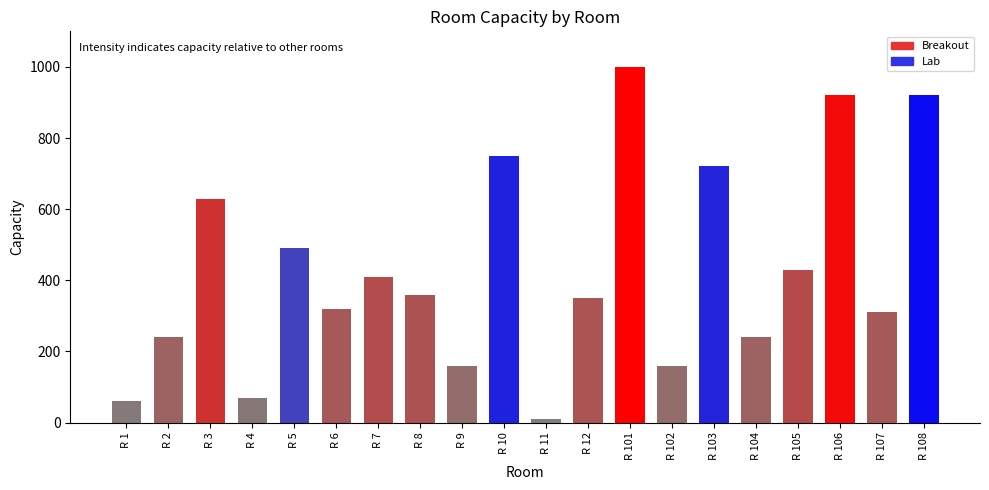

Reading left to right, what are all the values shown in this chart?

R 1=60	R 2=240	R 3=630	R 4=70	R 5=490	R 6=320	R 7=410	R 8=360	R 9=160	R 10=750	R 11=10	R 12=350	R 101=1000	R 102=160	R 103=720	R 104=240	R 105=430	R 106=920	R 107=310	R 108=920